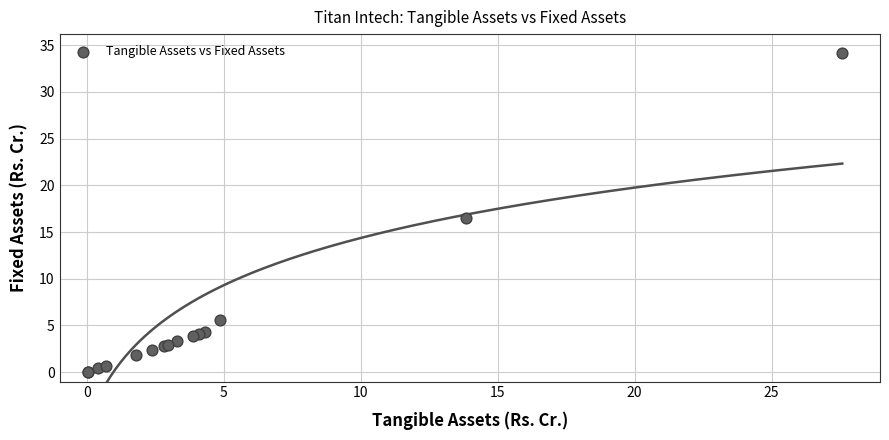

What Y value in the scatter plot is closest to 17?

16.5